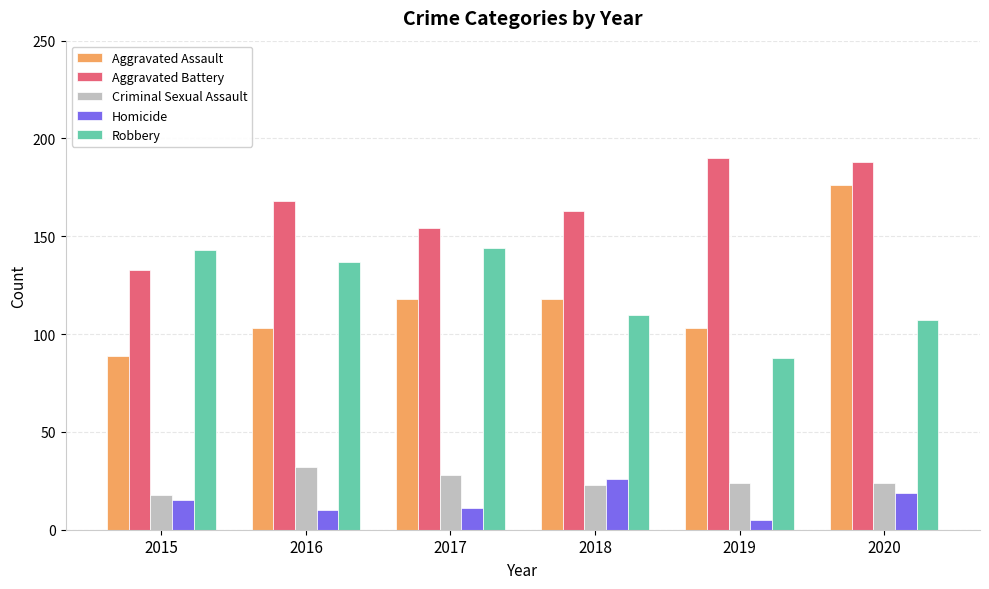

What is the difference between the second highest and second lowest values in the Homicide series?

9